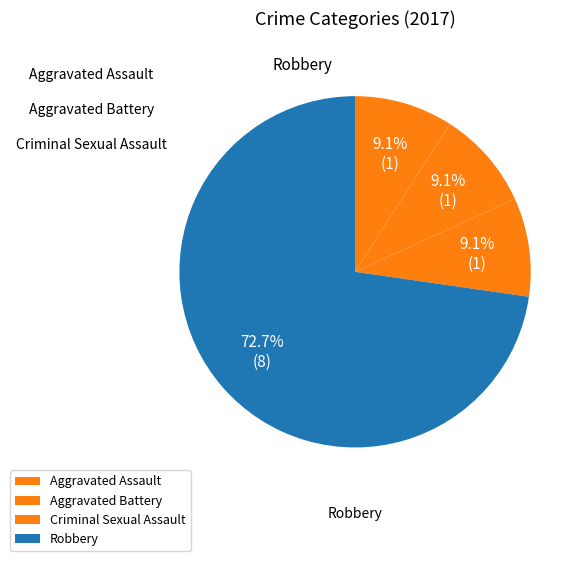

Which category has the biggest portion of the pie?

Robbery